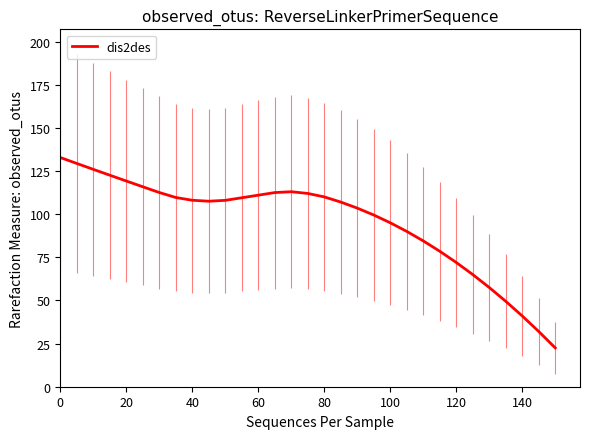

How many points are lower than both their immediate neighbors (excluding endpoints)?

1